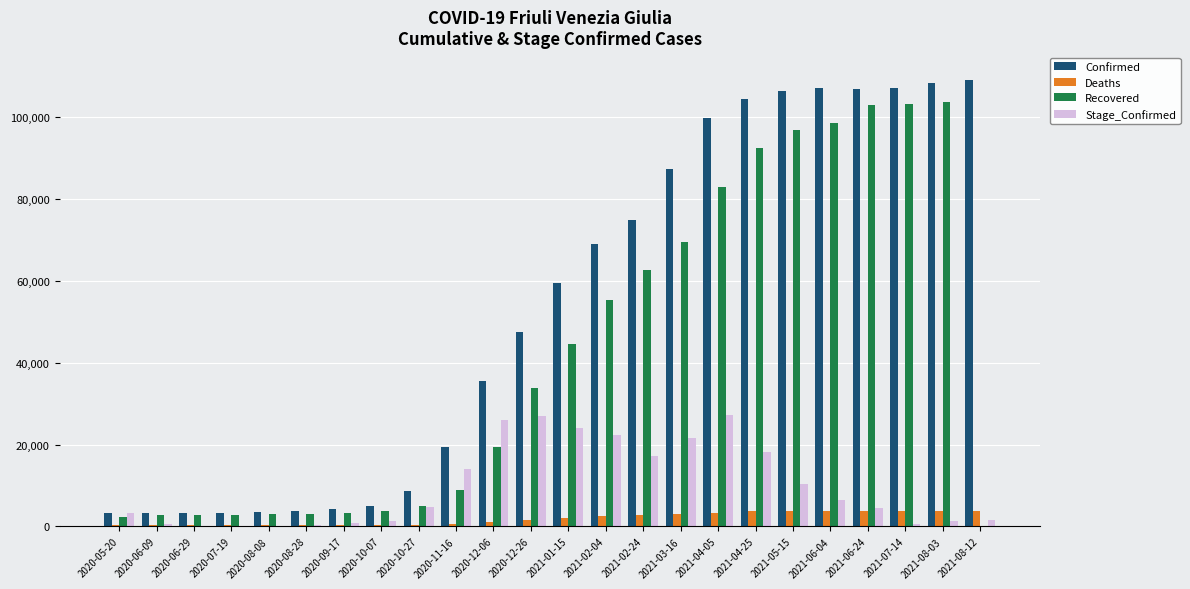

What is the sum of all Stage_Confirmed values?

234356